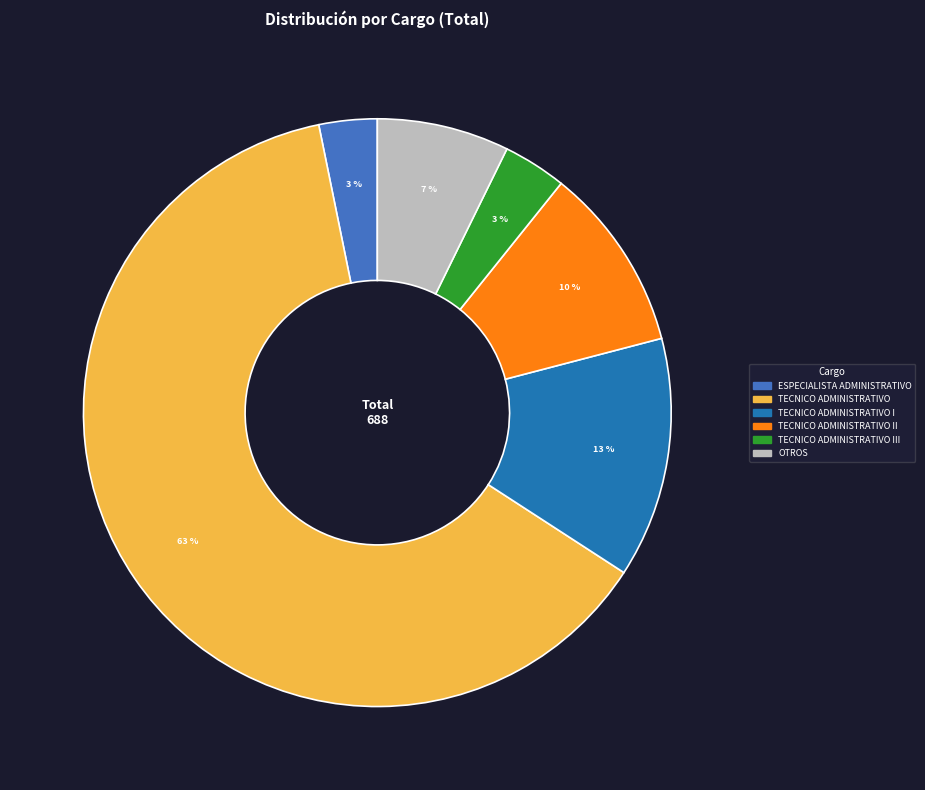

Count the number of slices in the pie.

6